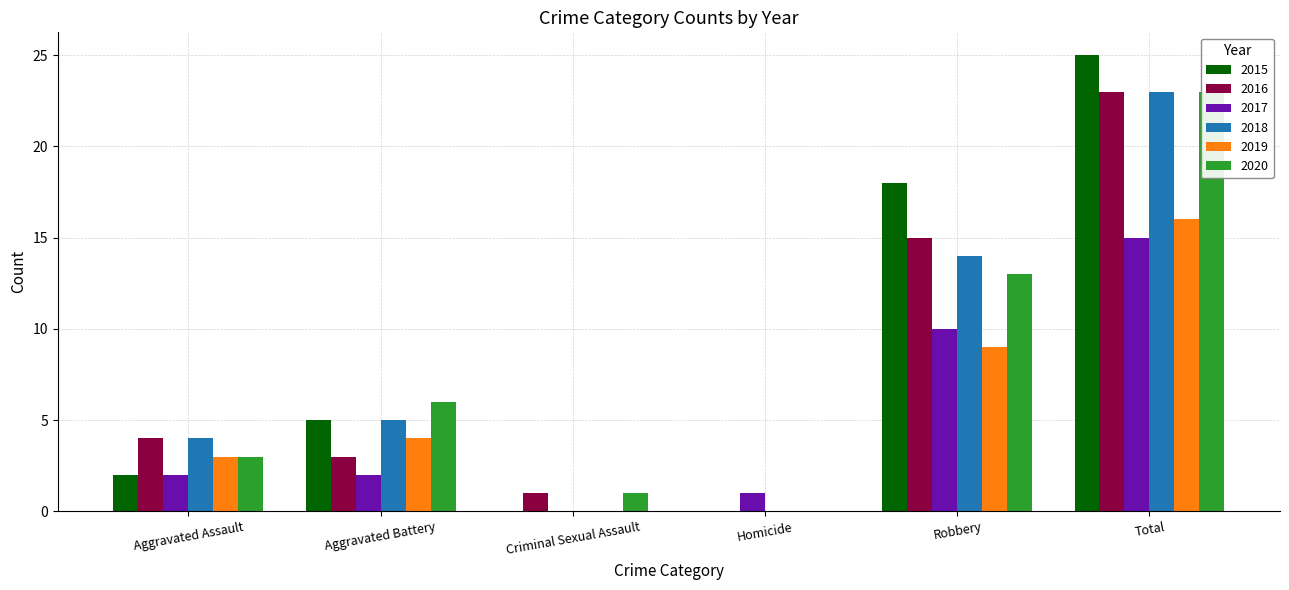

True or false: 2019 has a value of 1 at Aggravated Assault.

False